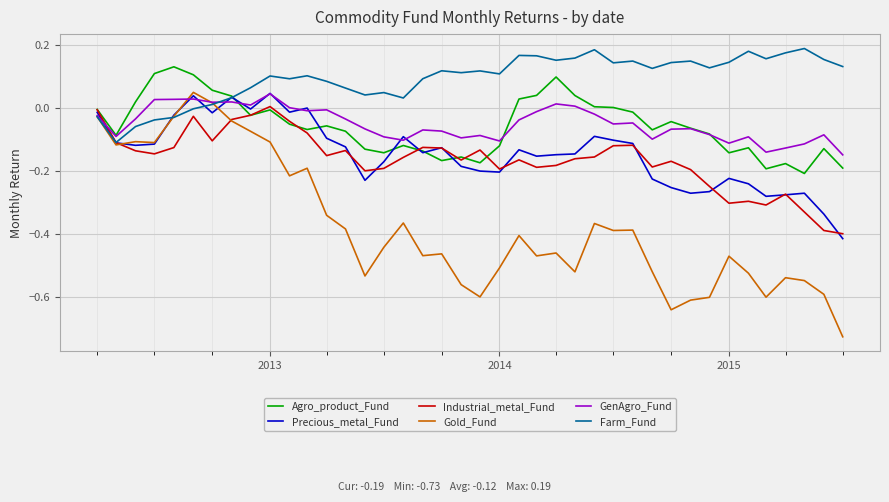

Which series has the largest total across all categories?

Farm_Fund